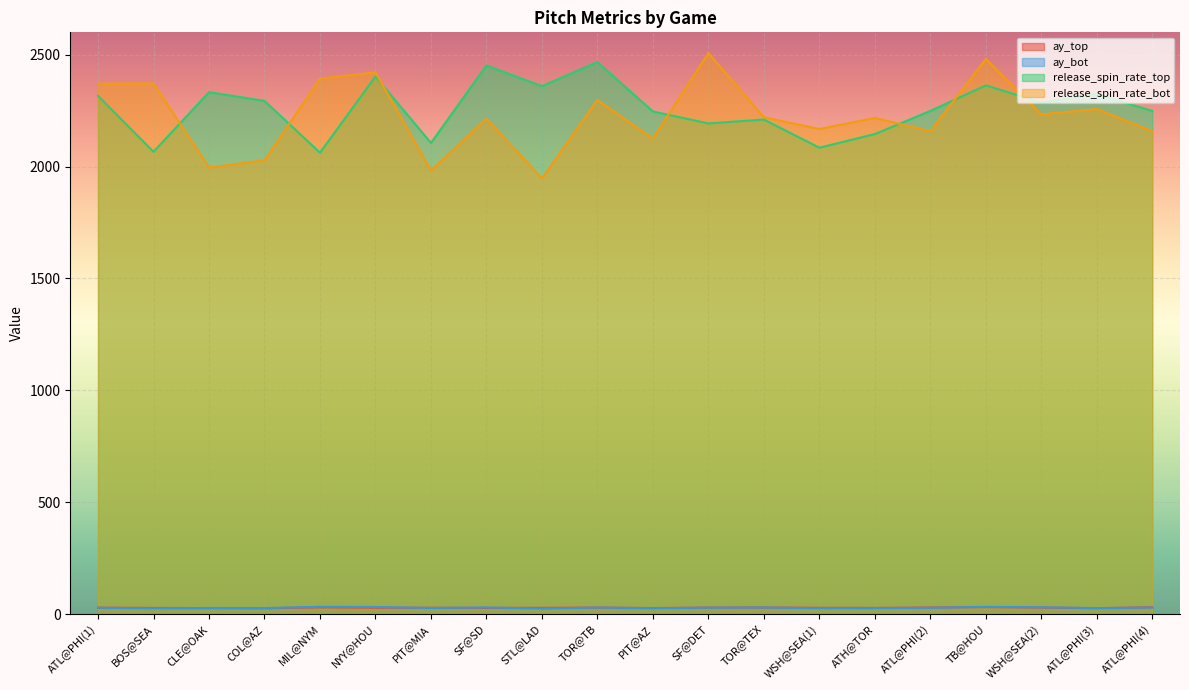

Where is the first local minimum for release_spin_rate_bot?

CLE@OAK